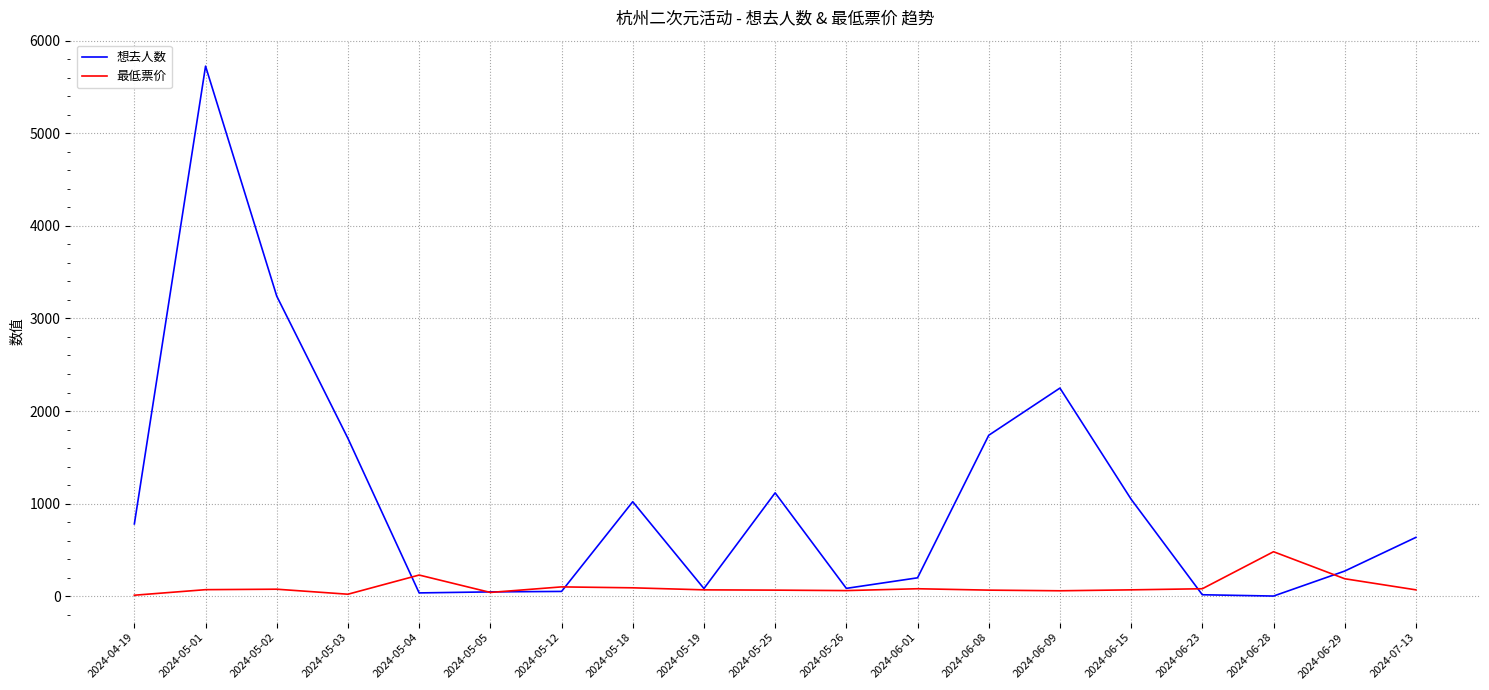

Which label corresponds to the largest value in the chart?

2024-05-01